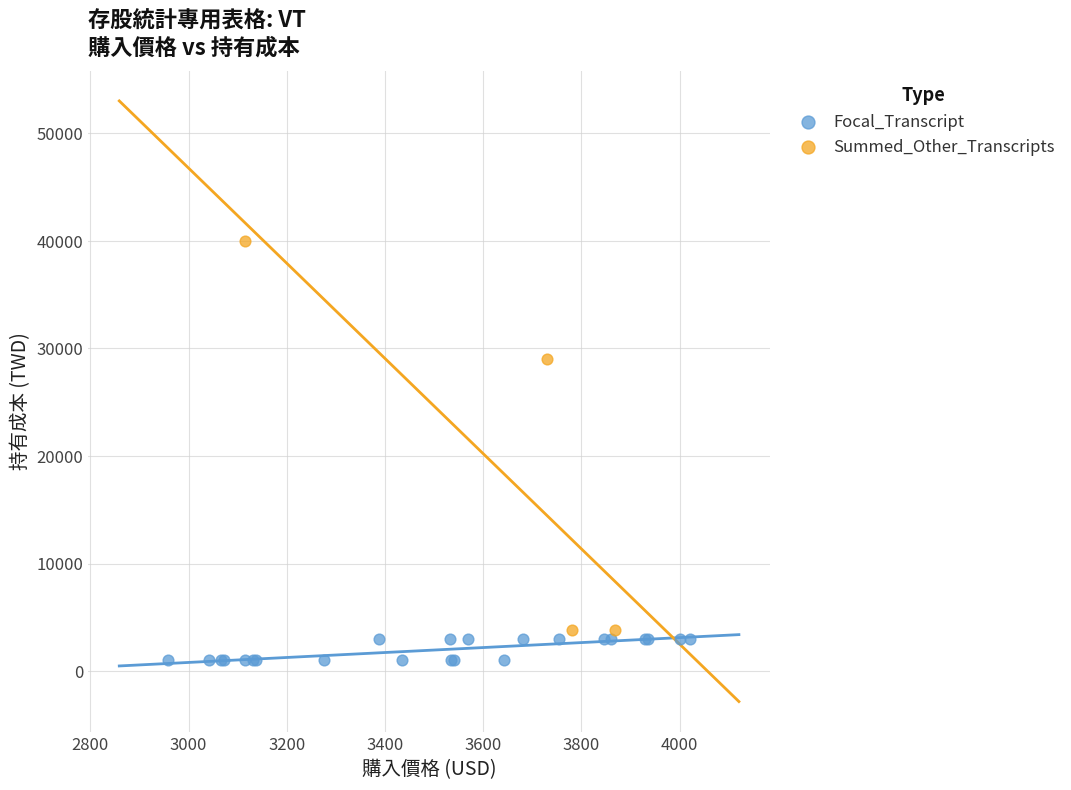

Which series reaches the maximum Y coordinate?

Summed_Other_Transcripts